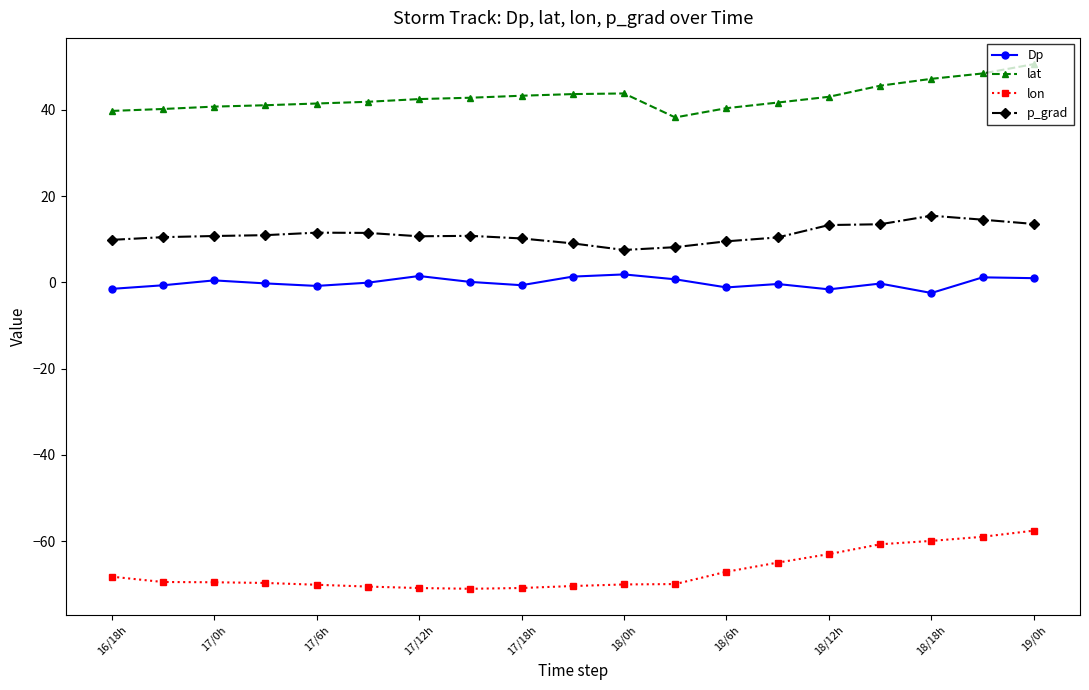

What is the maximum value shown in the chart?

50.6